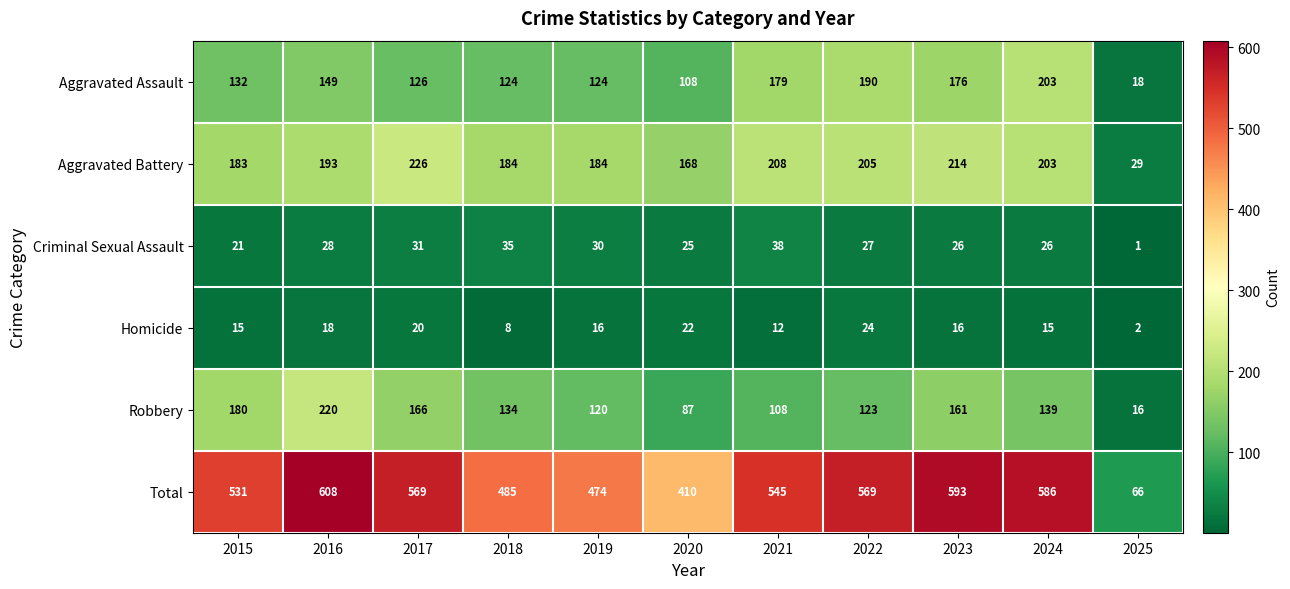

How many distinct data groups are displayed?

6